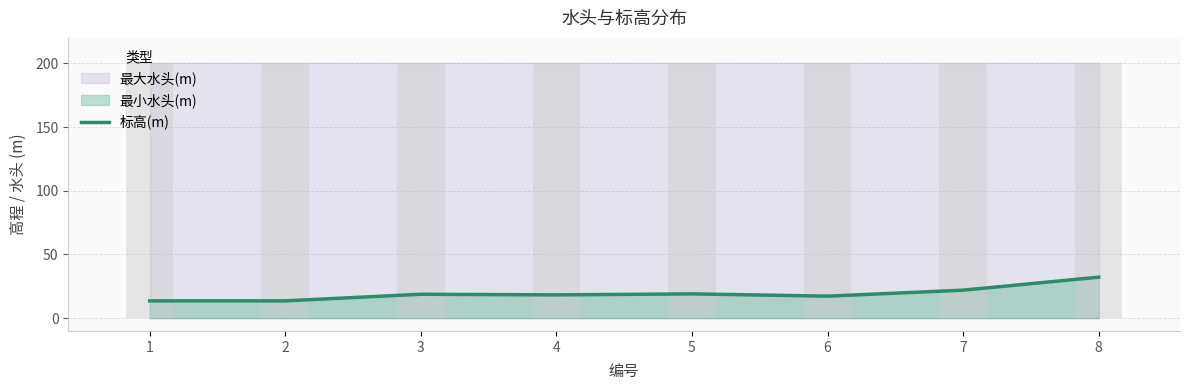

Which has a higher value, 2 or 6?

6